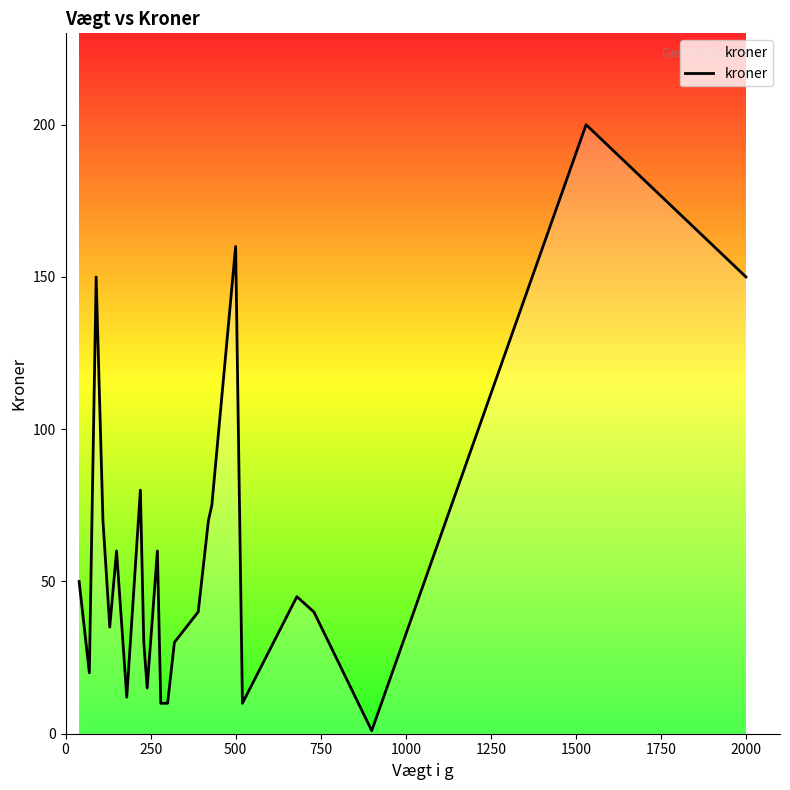

Reading left to right, transcribe all the data shown in this chart.

50	20	150	70	35	60	12	80	30	15	60	10	10	30	40	70	75	160	10	45	40	1	200	150